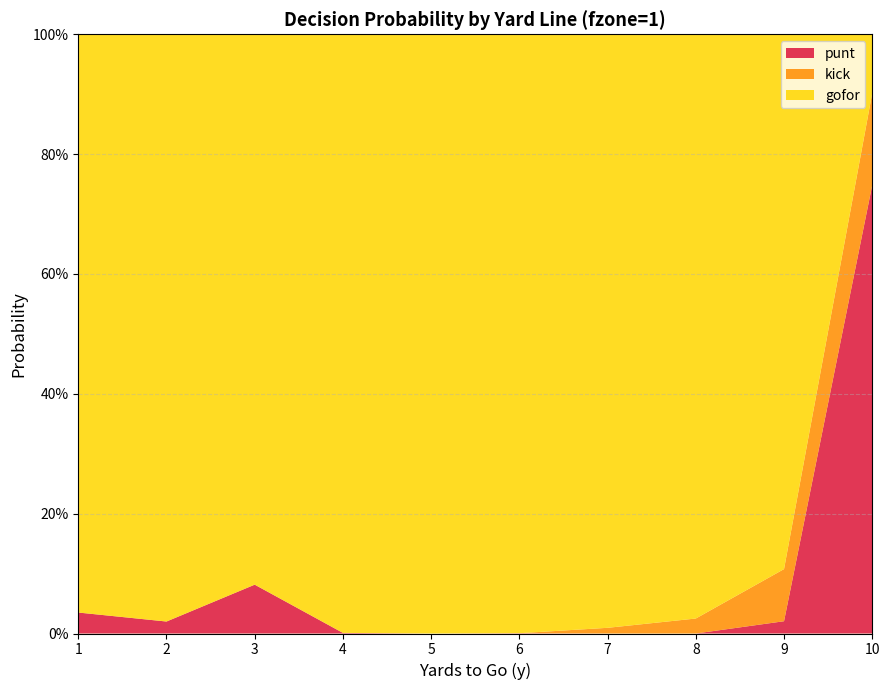

Reading right to left, transcribe all the data shown in this chart.

gofor: 10=0.1	9=0.9	8=1.0	7=1.0	6=1.0	5=1.0	4=1.0	3=0.9	2=1.0	1=1.0
kick: 10=0.2	9=0.1	8=0.0	7=0.0	6=0.0	5=0.0	4=0.0	3=0.0	2=0.0	1=0.0
punt: 10=0.7	9=0.0	8=0.0	7=0.0	6=0.0	5=0.0	4=0.0	3=0.1	2=0.0	1=0.0